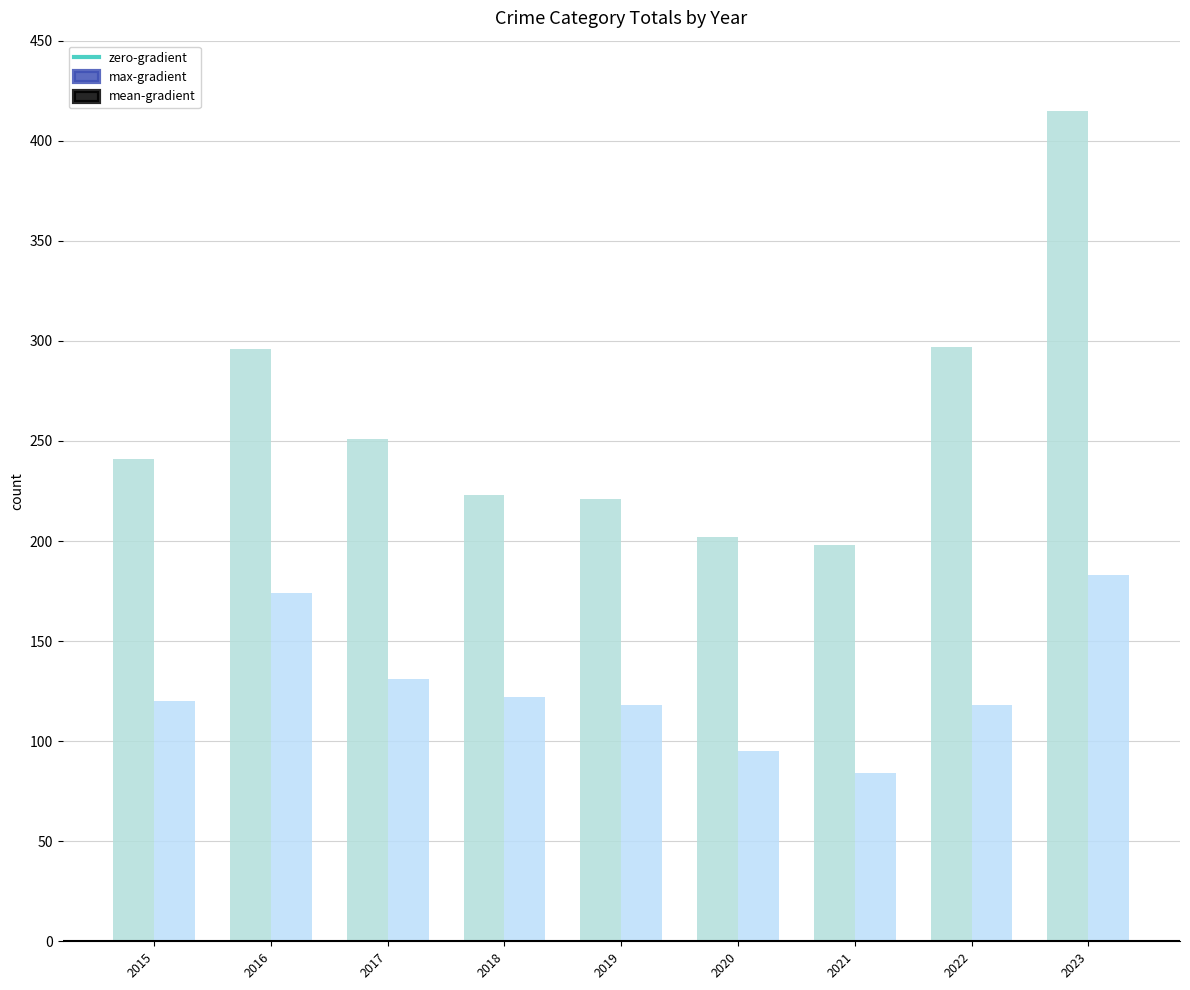

Which series has the largest total across all categories?

max-gradient